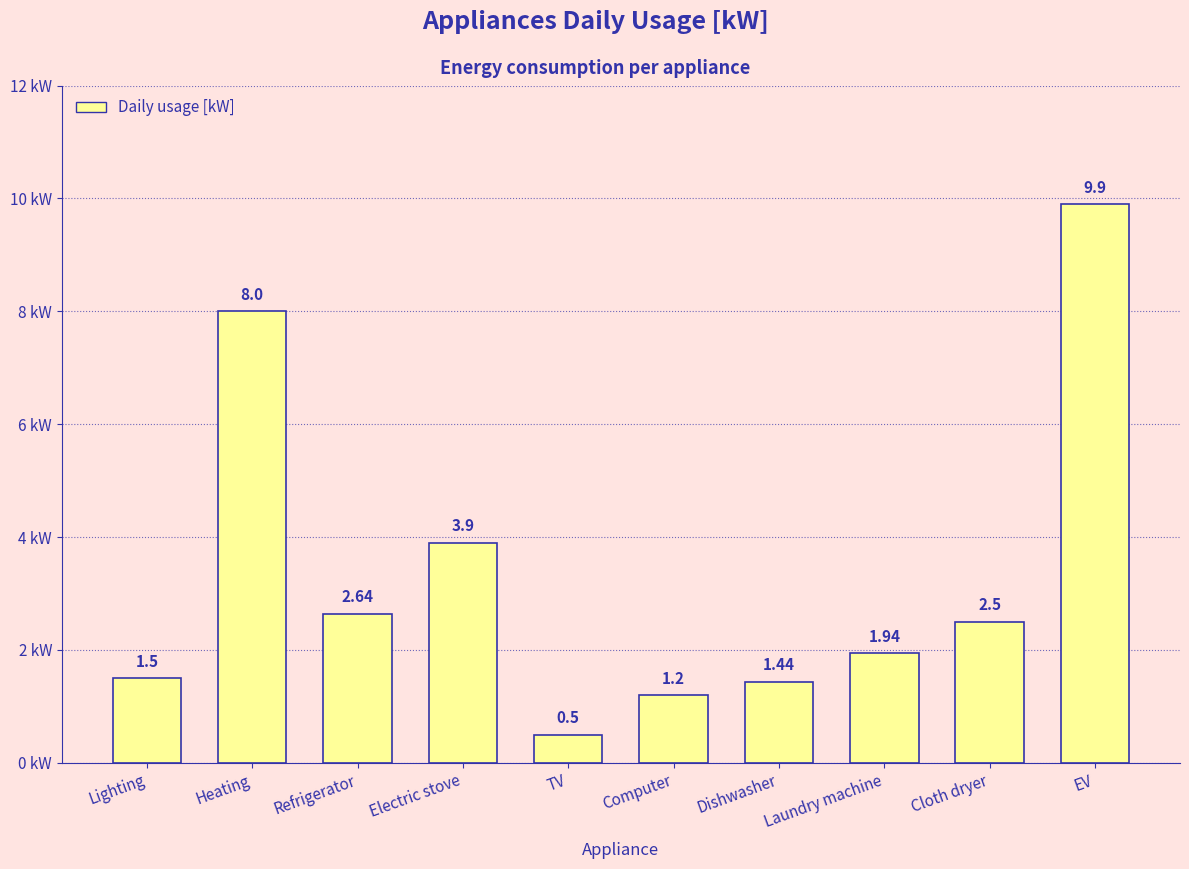

What is the smallest value displayed?

0.5